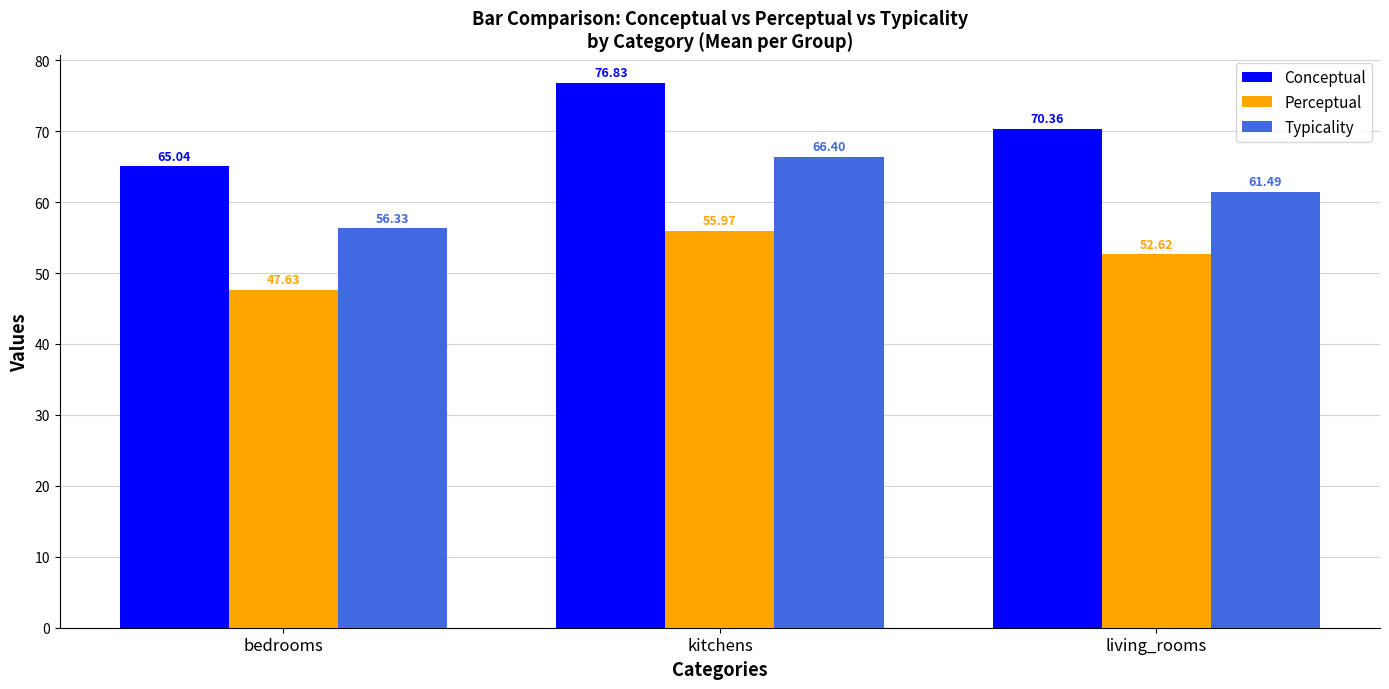

What is the label of the 2nd bar from the right?

kitchens